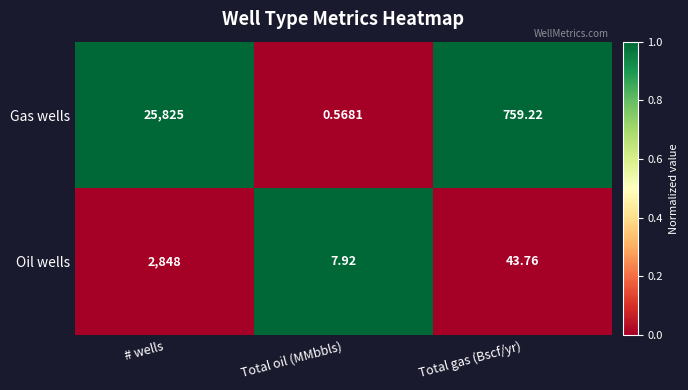

What is the total value across all series at Total gas (Bscf/yr)?

803.0